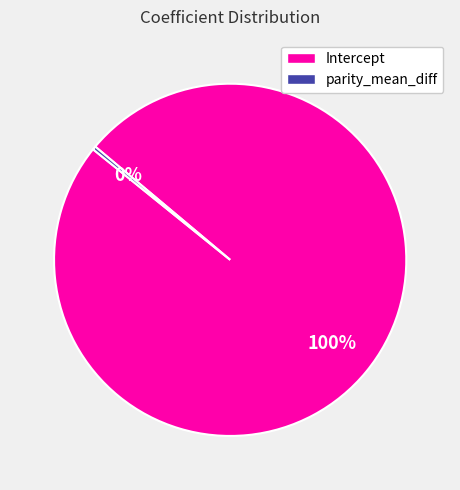

Is it true that Intercept is 94% of the pie?

False